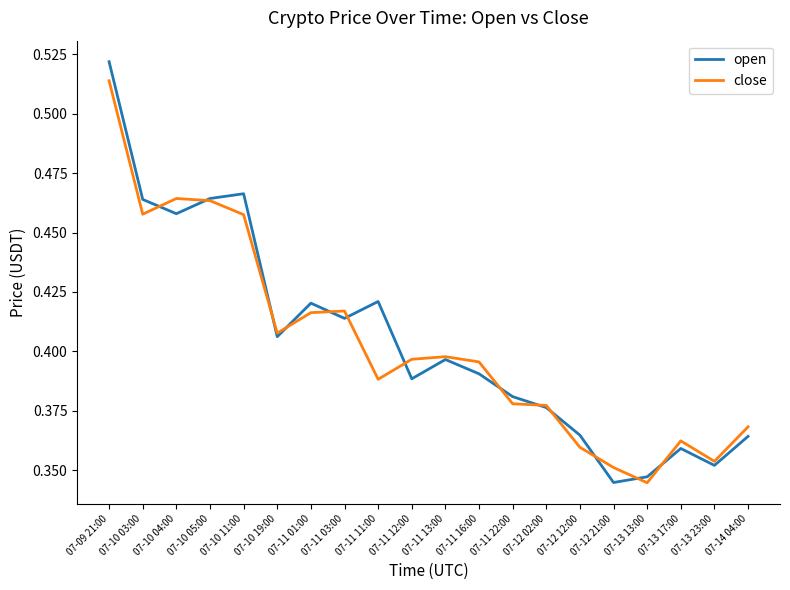

What are all the series names shown in the legend?

open, close